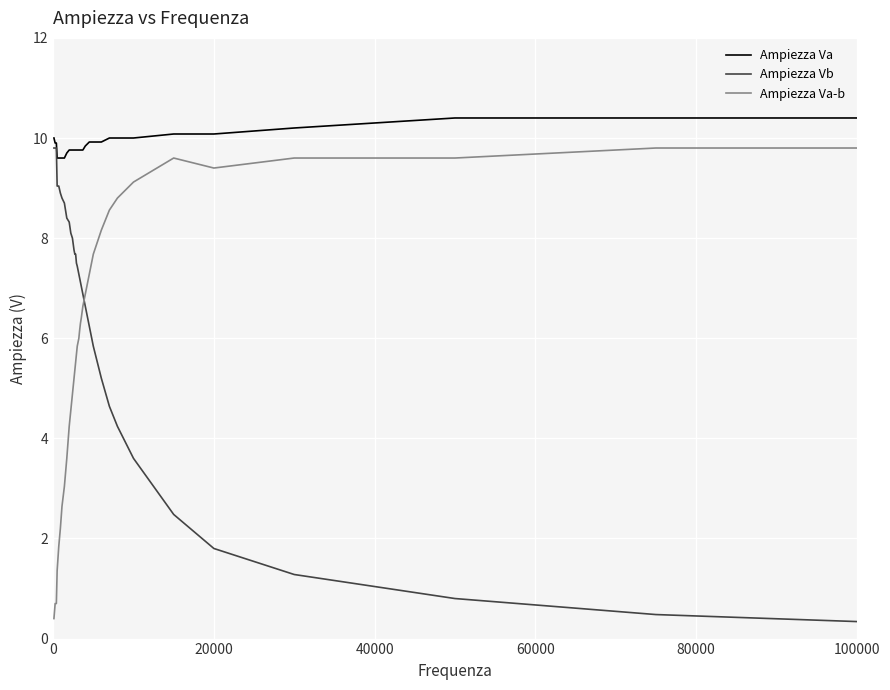

Which series has the largest total across all categories?

Ampiezza Va